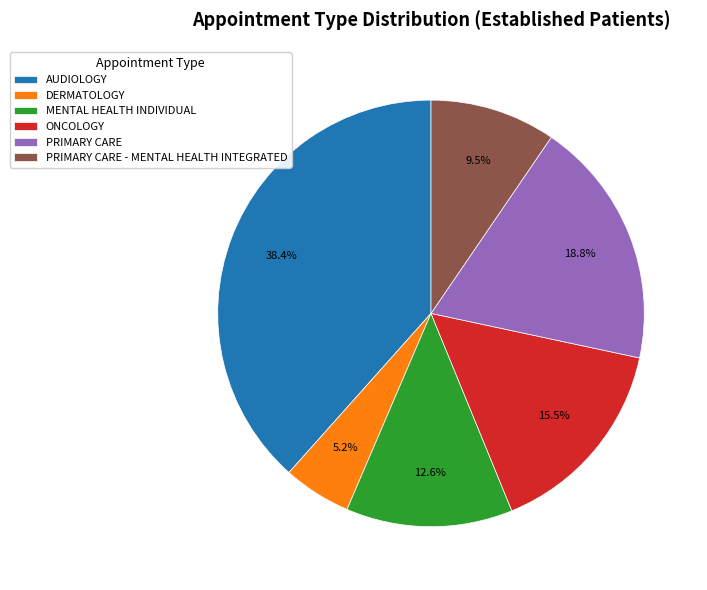

How many segments does this pie chart have?

6